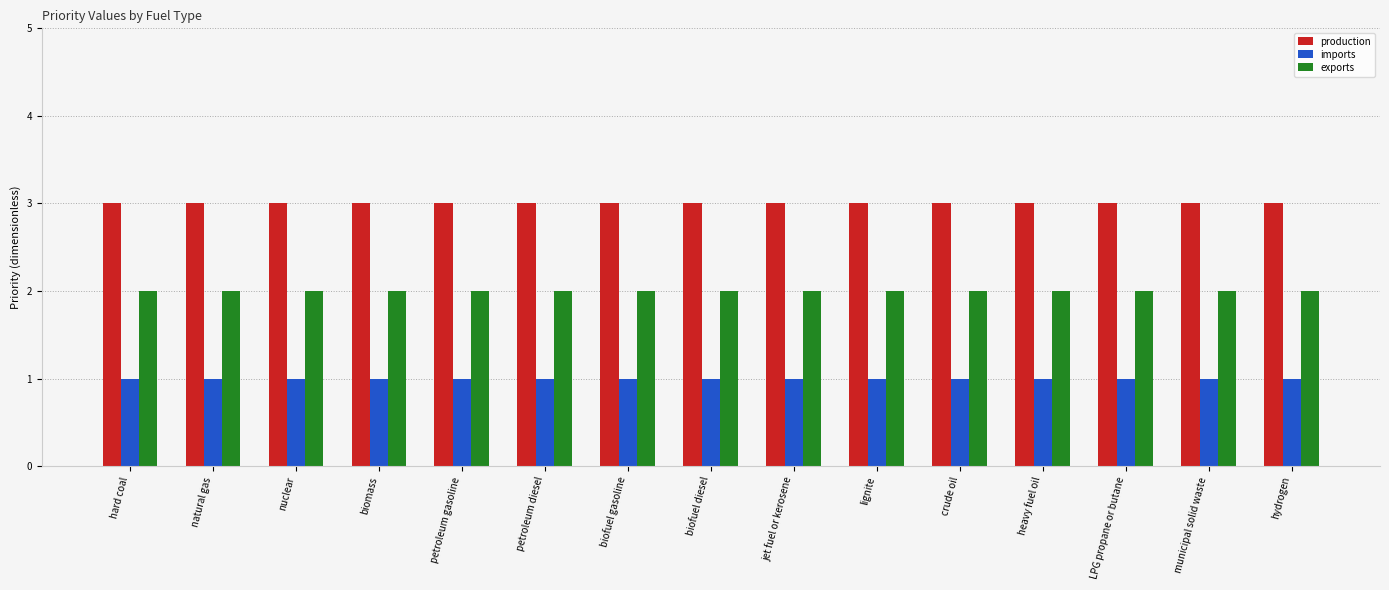

What is the greatest value displayed?

3